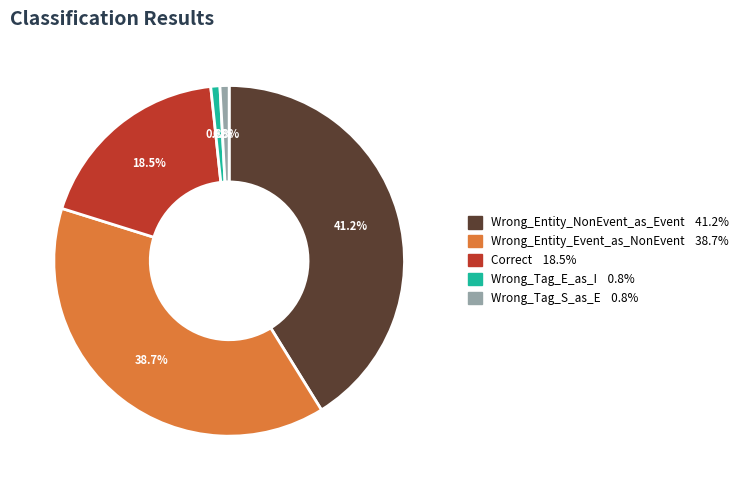

Is there any slice that represents more than half of the pie?

No